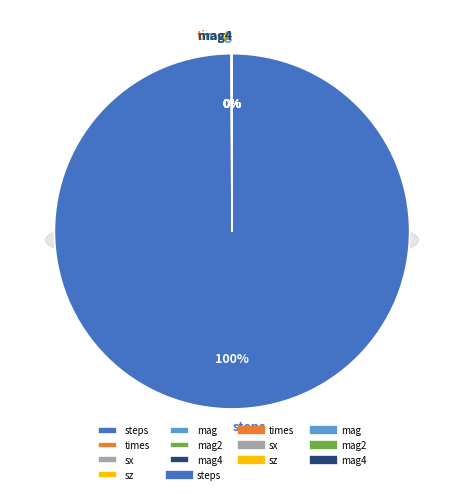

Is the sum of steps and times greater than half?

Yes